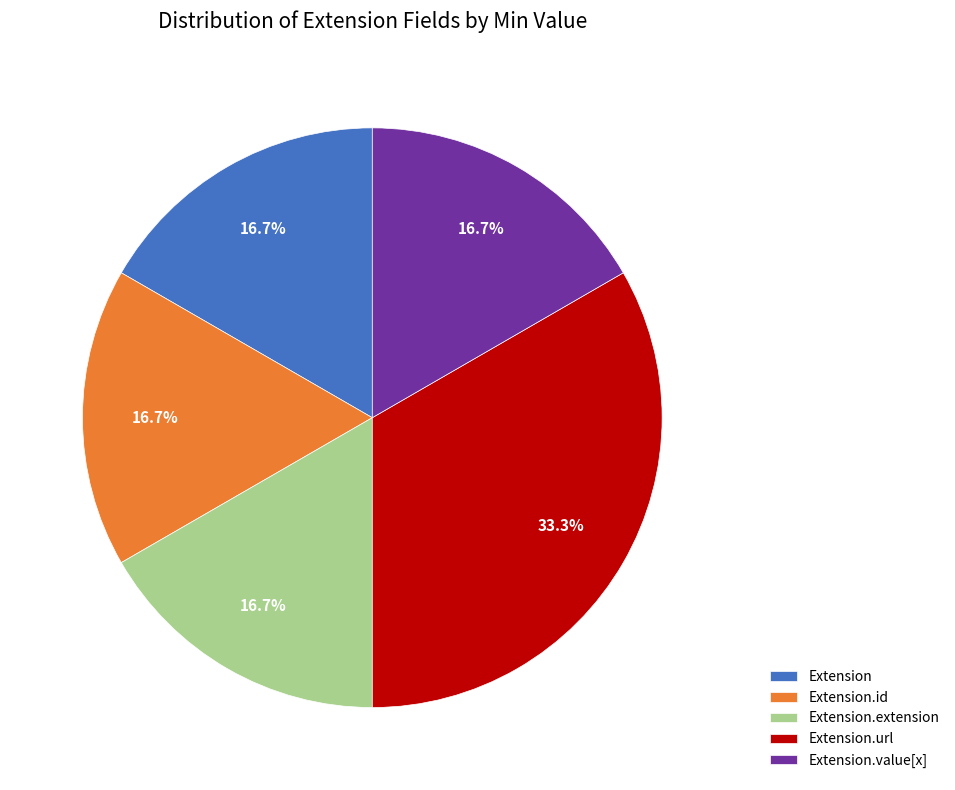

To the nearest percent, what is the average slice percentage?

20%